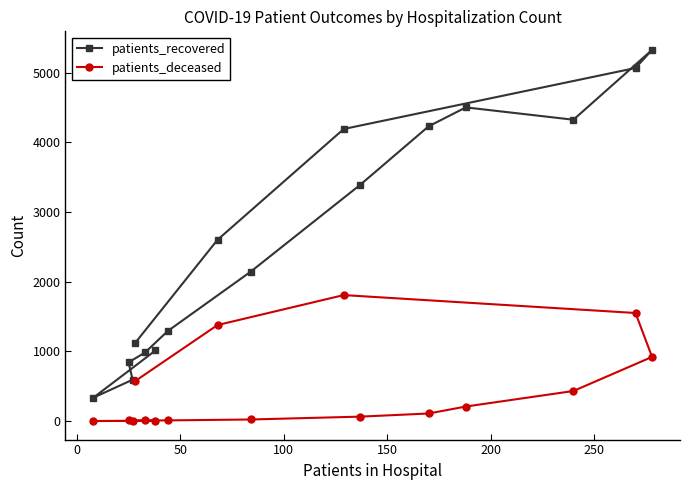

Count the number of categories in the chart.

16